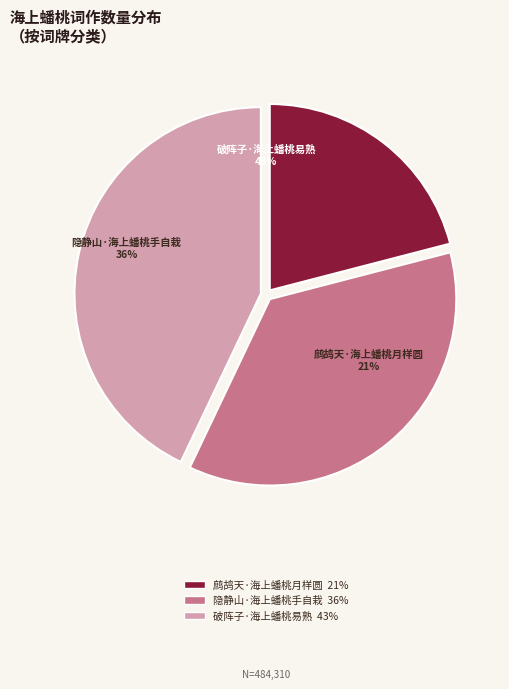

Rank the categories by value from lowest to highest.

鹧鸪天·海上蟠桃月样圆, 隐静山·海上蟠桃手自栽, 破阵子·海上蟠桃易熟